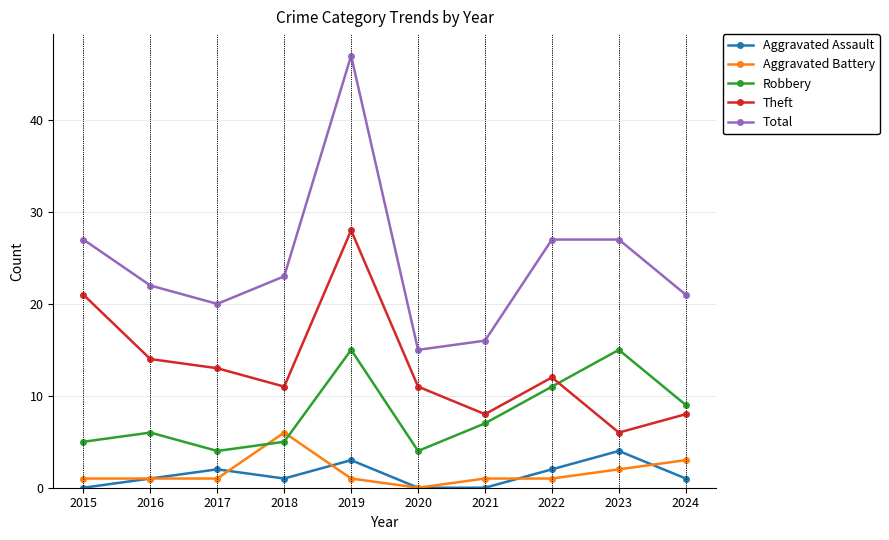

What is the difference between the highest and lowest values at 2017?

19